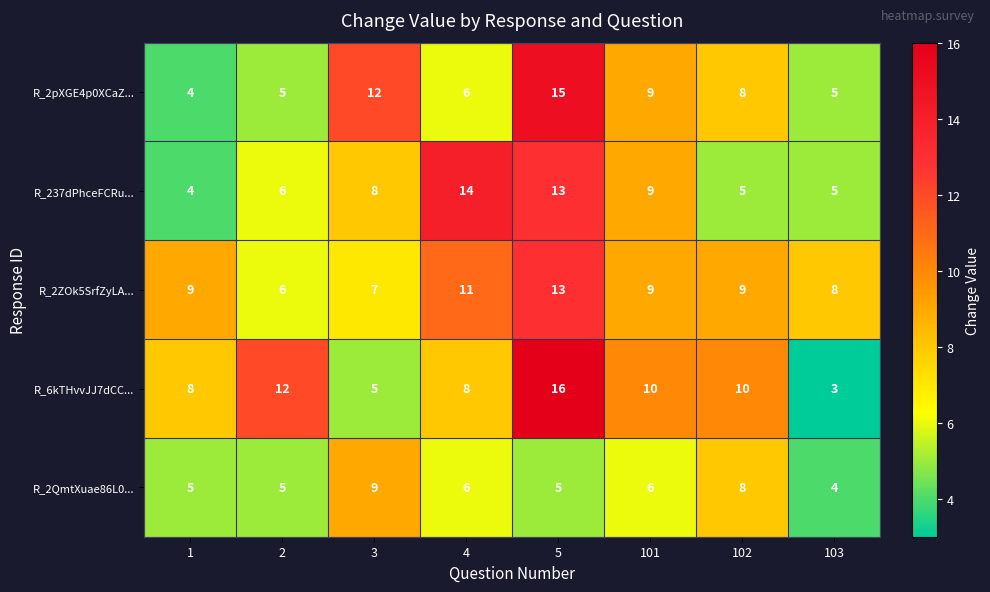

At which category does the chart reach its minimum across all series?

103